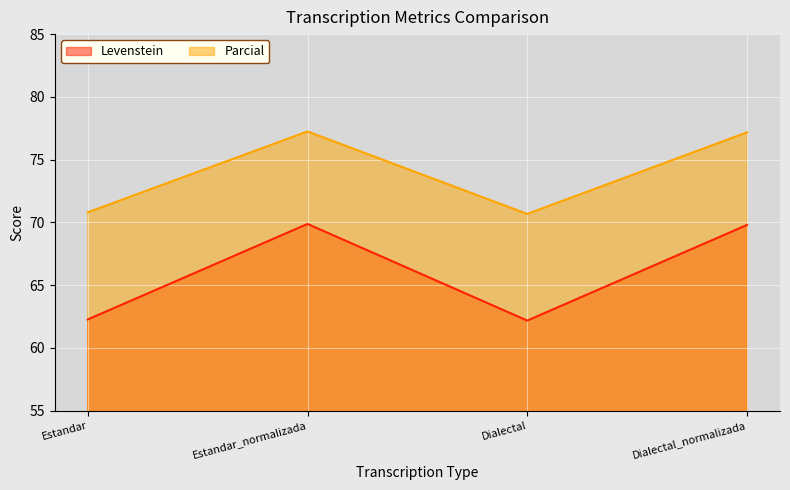

What position from the left is Dialectal_normalizada?

4